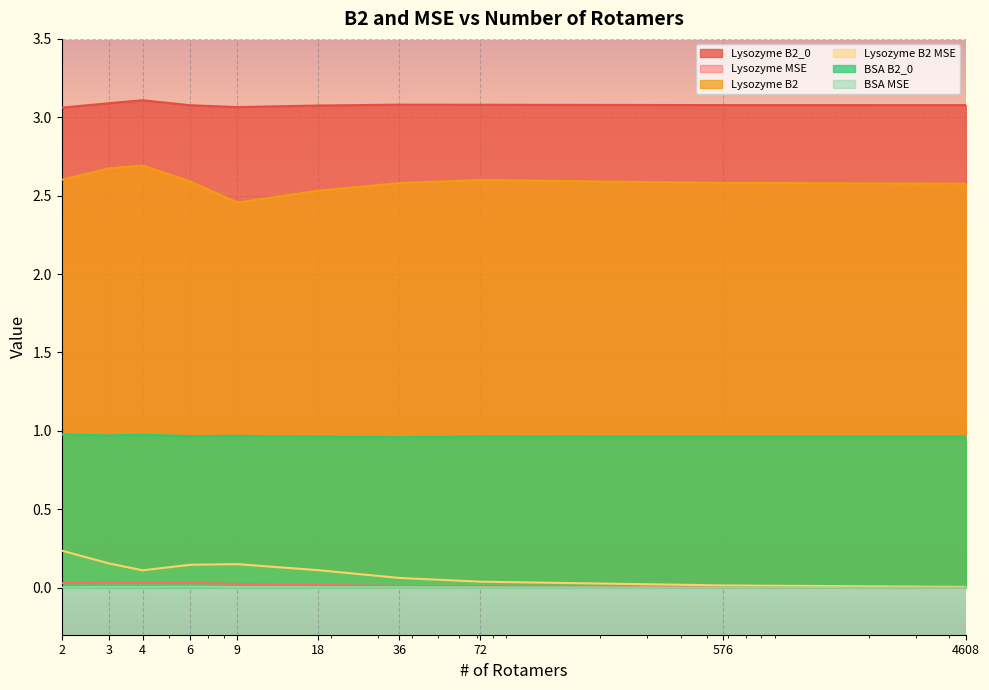

Reading left to right, extract all data points from this chart.

Lysozyme B2_0: 3.1	3.1	3.1	3.1	3.1	3.1	3.1	3.1	3.1	3.1
Lysozyme MSE: 0.0	0.0	0.0	0.0	0.0	0.0	0.0	0.0	0.0	0.0
Lysozyme B2: 2.6	2.7	2.7	2.6	2.5	2.5	2.6	2.6	2.6	2.6
Lysozyme B2 MSE: 0.2	0.2	0.1	0.1	0.2	0.1	0.1	0.0	0.0	0.0
BSA B2_0: 1.0	1.0	1.0	1.0	1.0	1.0	1.0	1.0	1.0	1.0
BSA MSE: 0.0	0.0	0.0	0.0	0.0	0.0	0.0	0.0	0.0	0.0